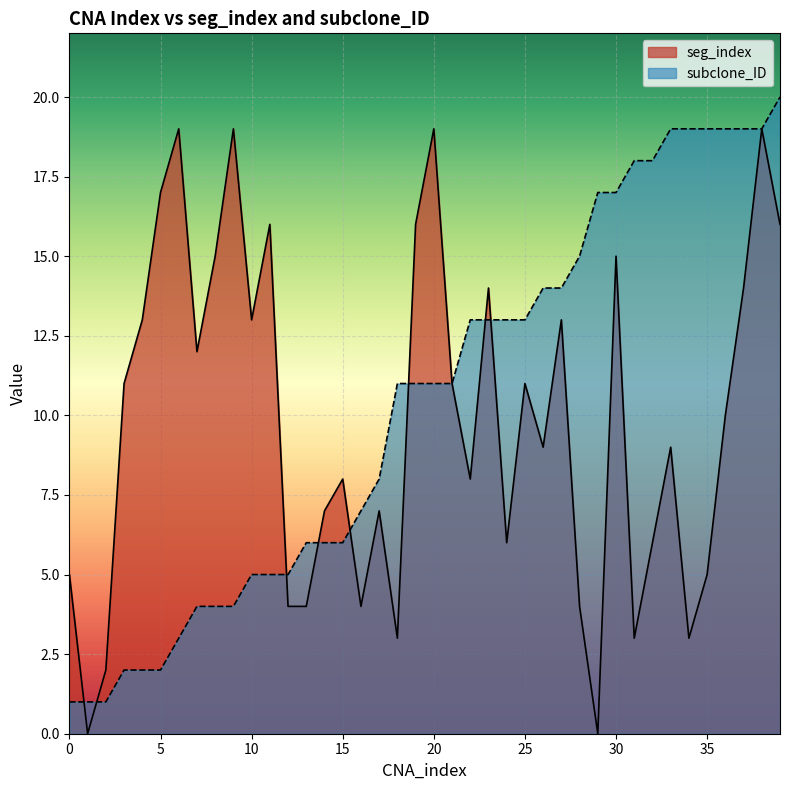

How many values in the subclone_ID series are below 11?

18